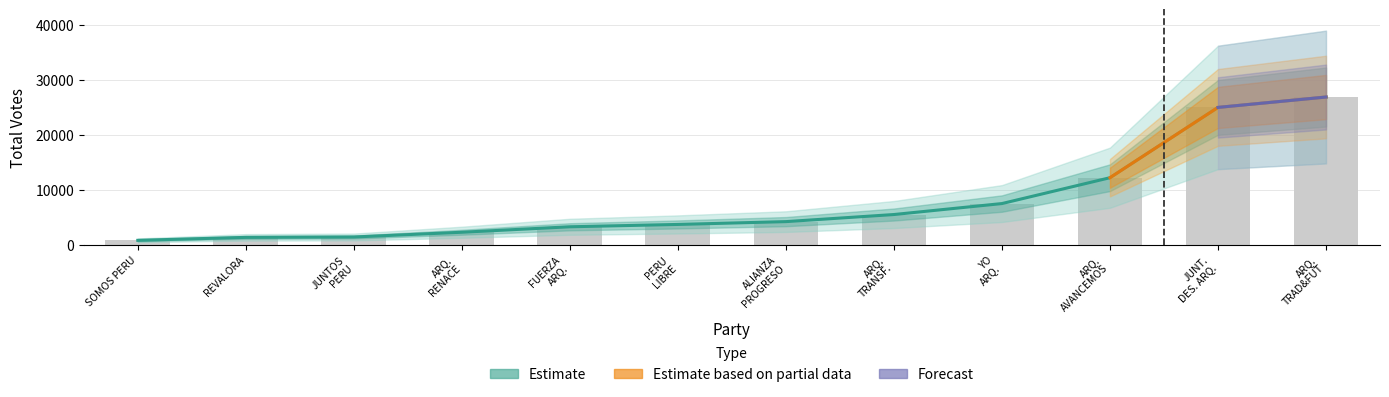

Between SOMOS PERU and ALIANZA PROGRESO, which is larger?

ALIANZA PROGRESO